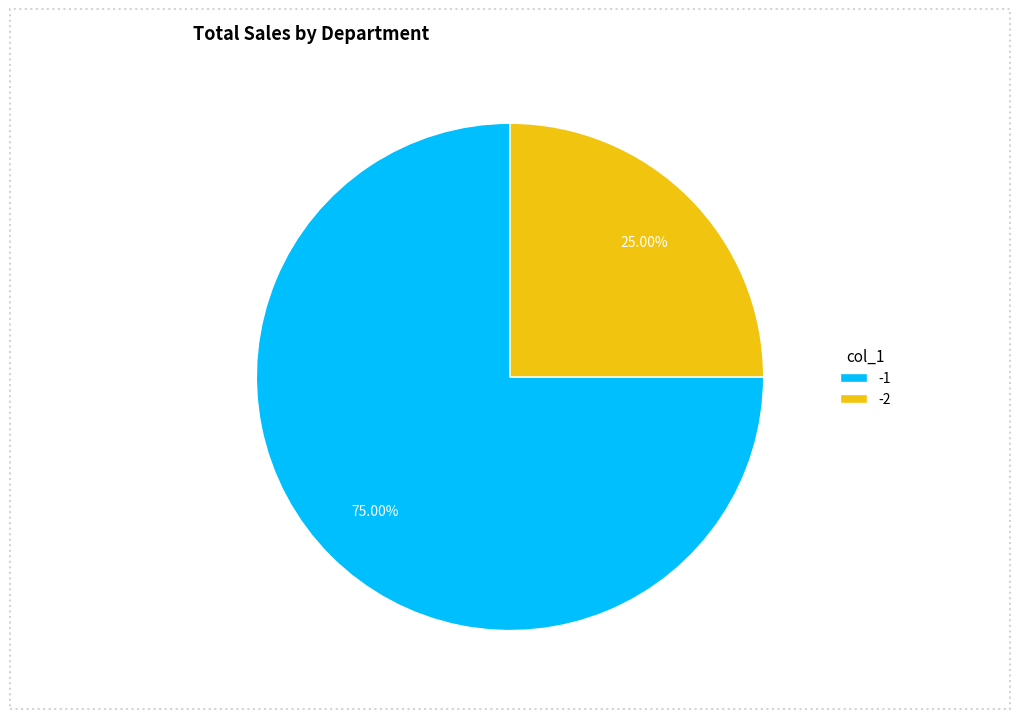

Count the number of slices in the pie.

2